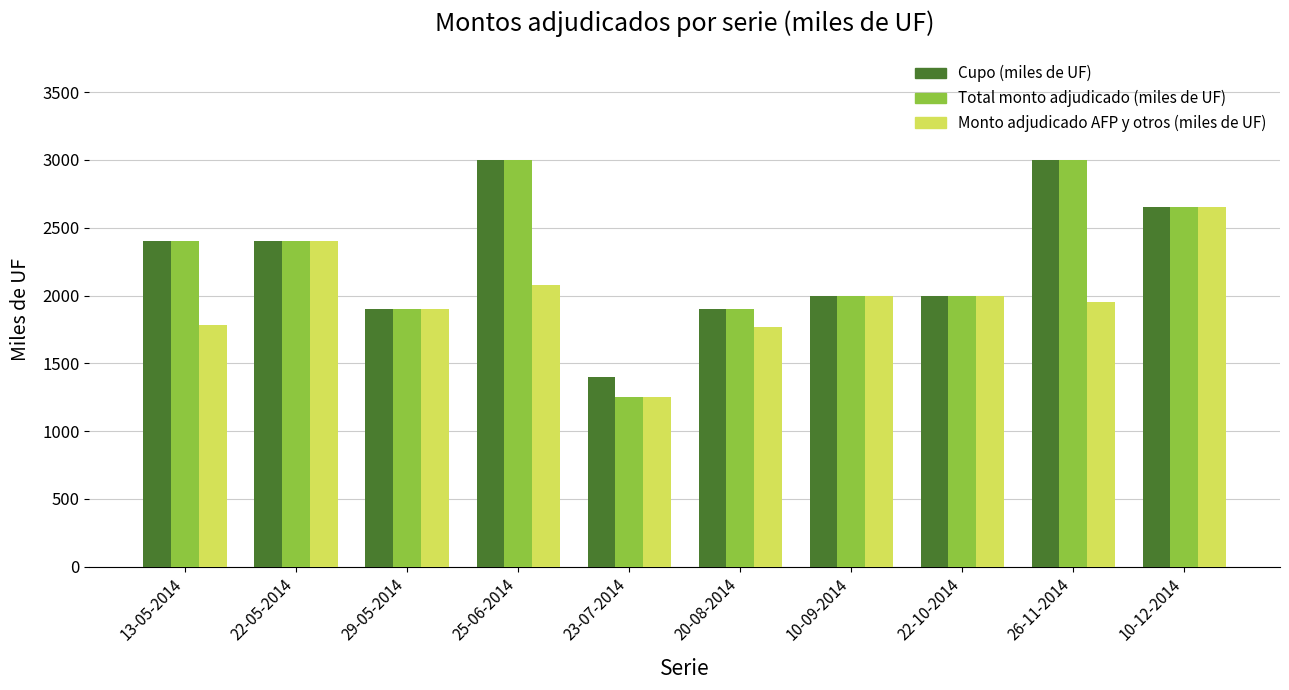

What is the difference between the second highest and second lowest values in the Monto adjudicado AFP y otros (miles de UF) series?

630